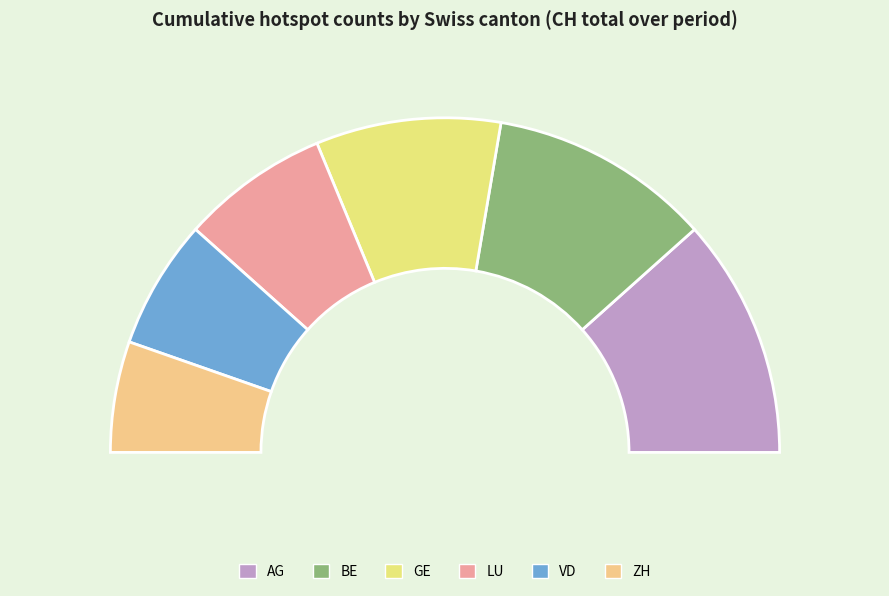

Between LU and GE, which is larger?

GE